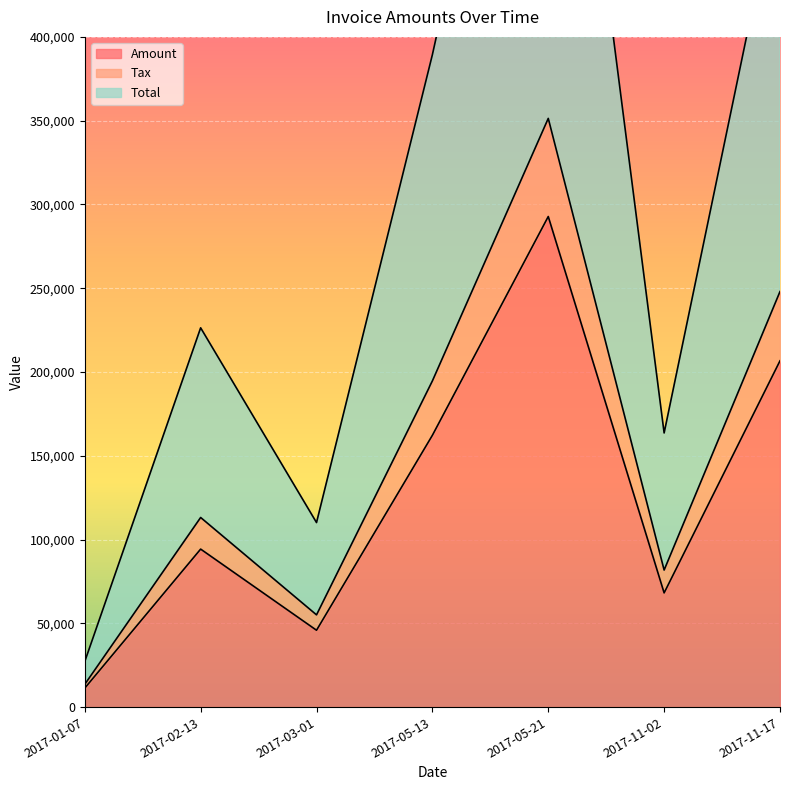

Where is the first local maximum for Tax?

2017-02-13